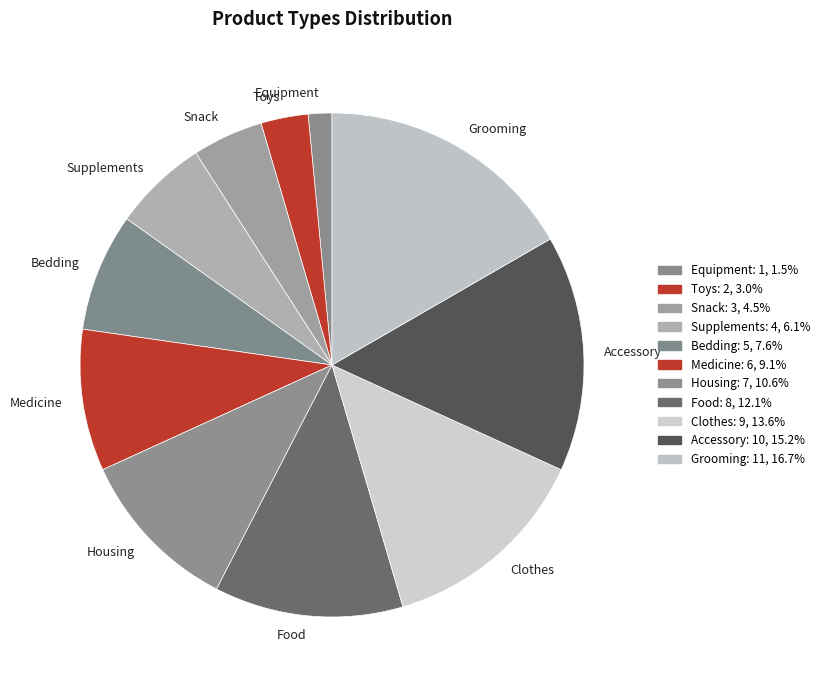

Between Equipment and Housing, which is larger?

Housing